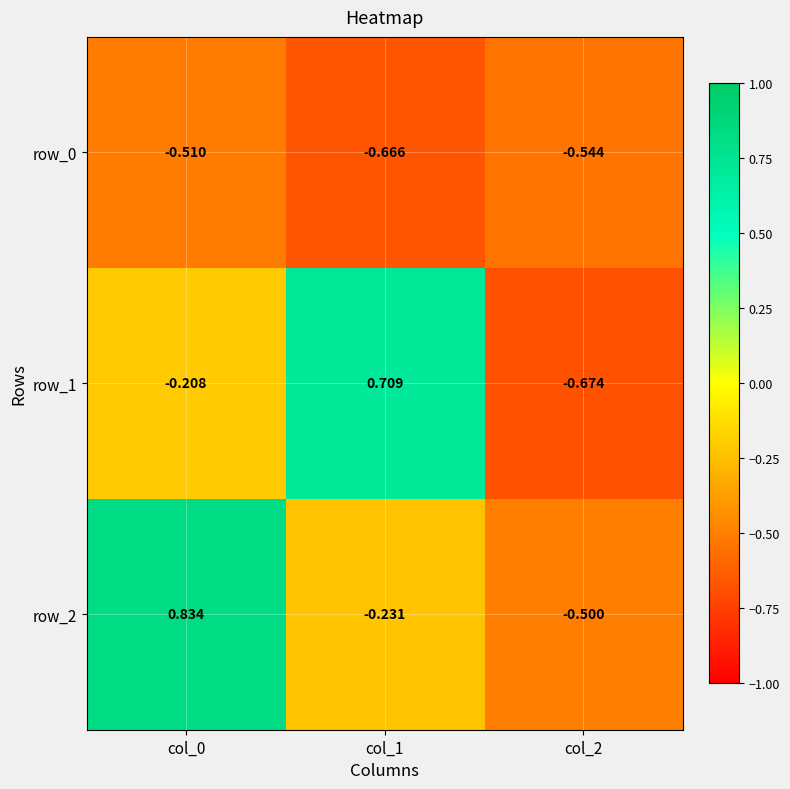

Is the value of row_0 at col_1 greater than the value of row_2 at col_1?

No